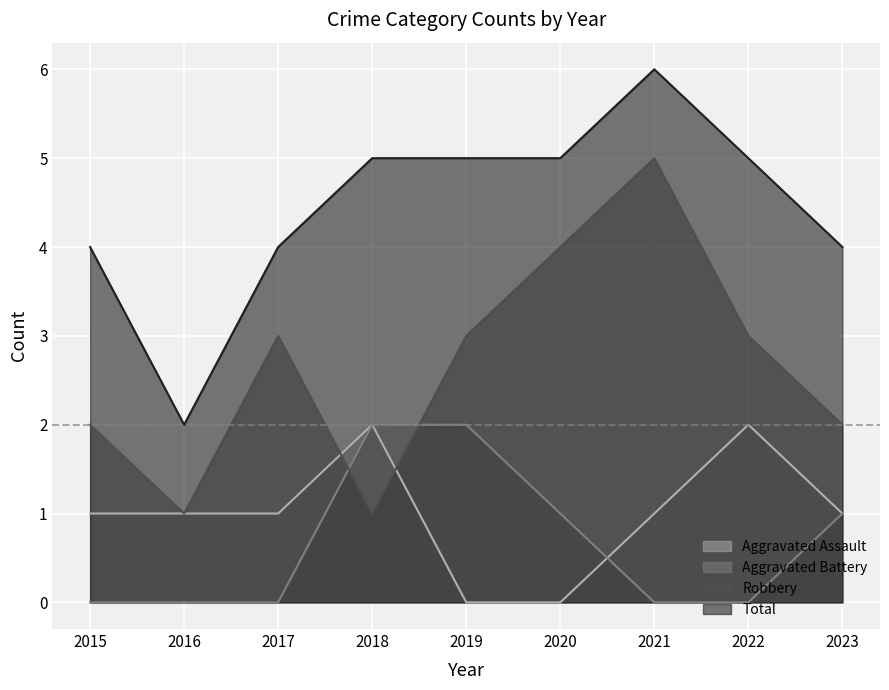

Does the chart display data point markers on the line(s)?

No